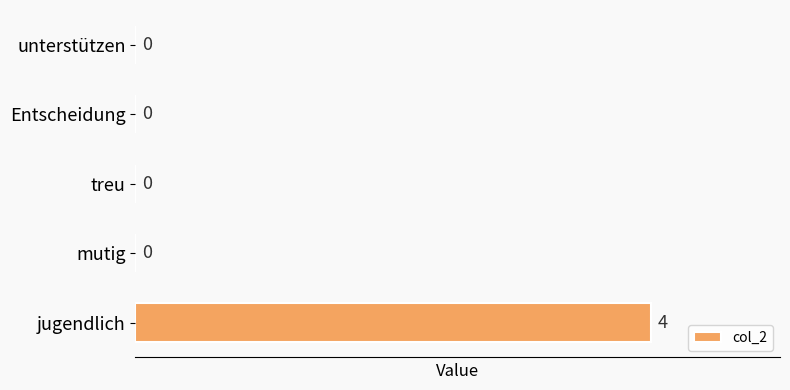

Reading bottom to top, list all the values displayed in this chart.

jugendlich=4	mutig=0	treu=0	Entscheidung=0	unterstützen=0